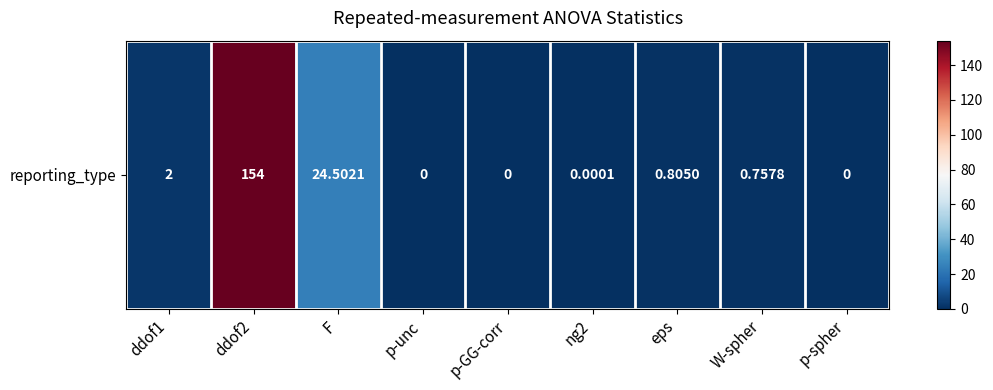

What is the difference between the maximum and second lowest values?

154.0